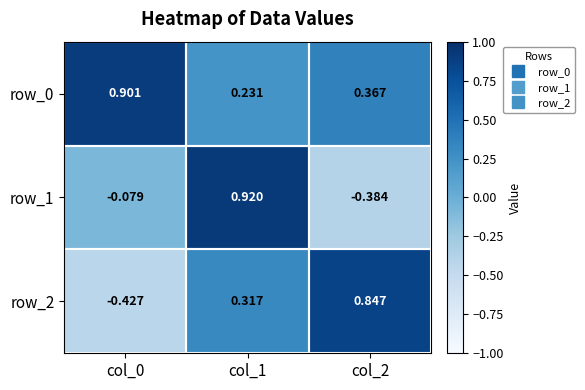

What is the minimum value shown in the chart?

-0.4